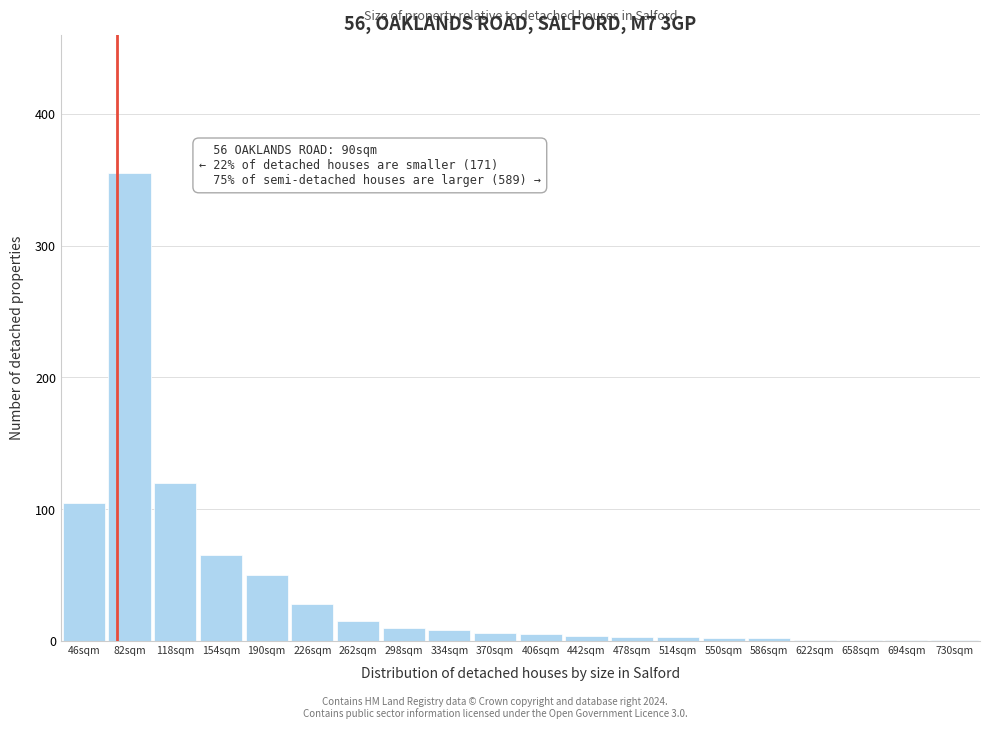

What is the maximum value shown in the chart?

355